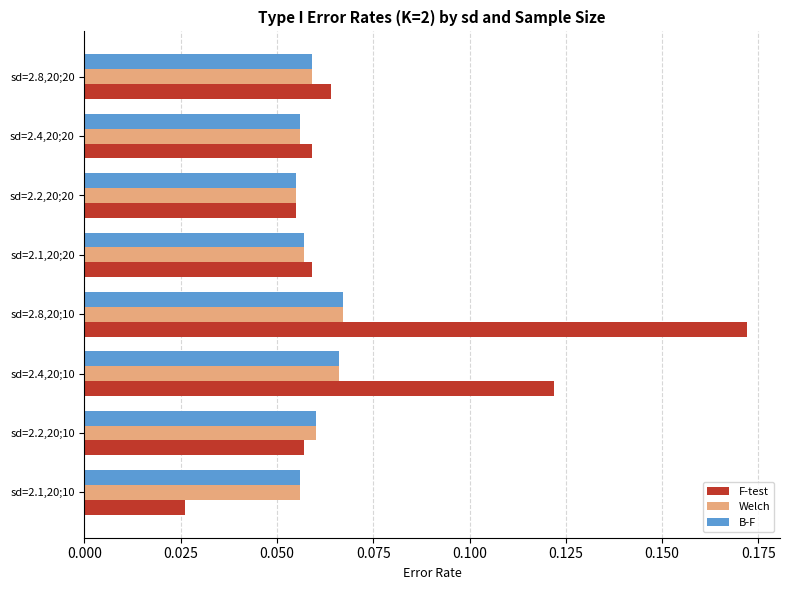

Count the Welch values in the range 0 to 1.

8